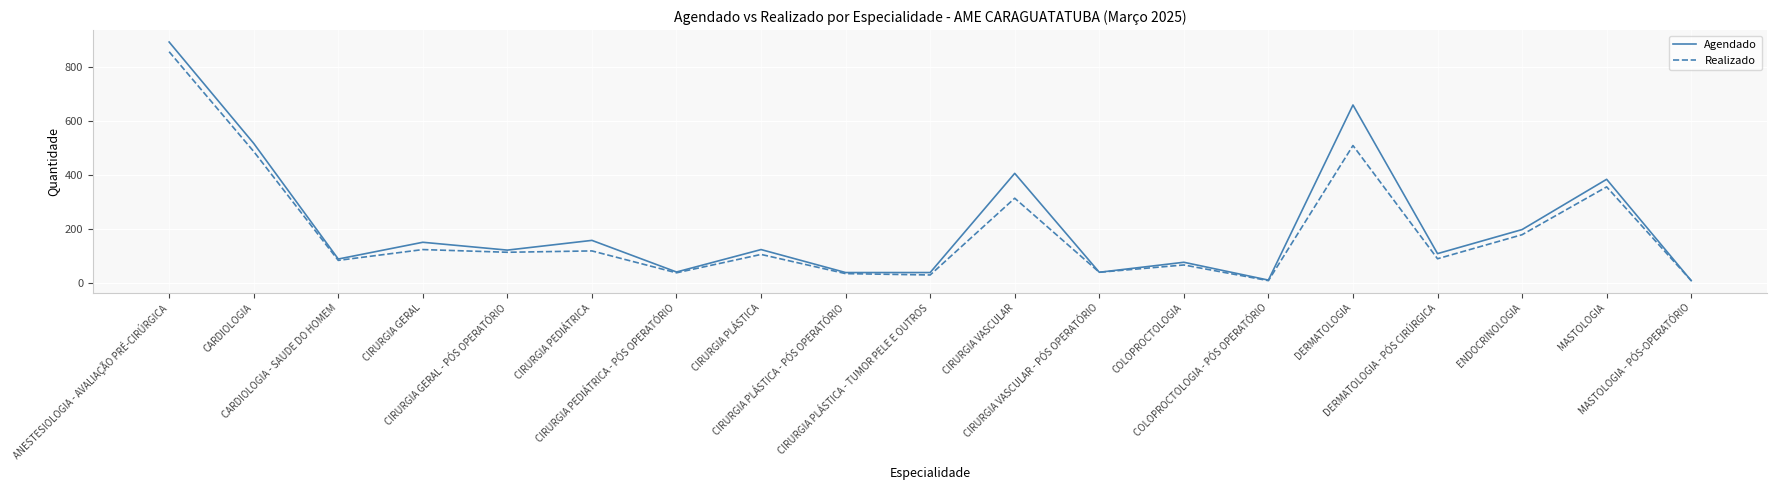

Which series has the largest range (max minus min)?

Agendado